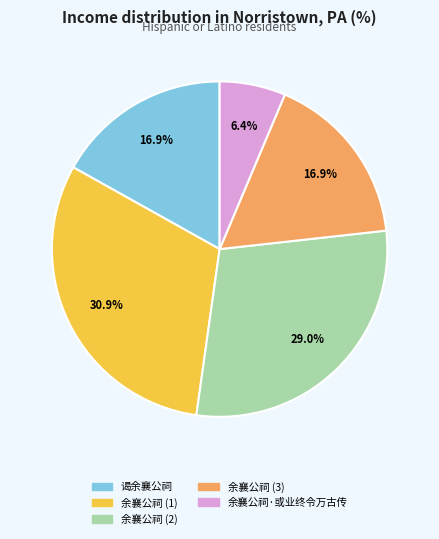

How much of the chart is everything except 余襄公祠·或业终令万古传?

93.6%